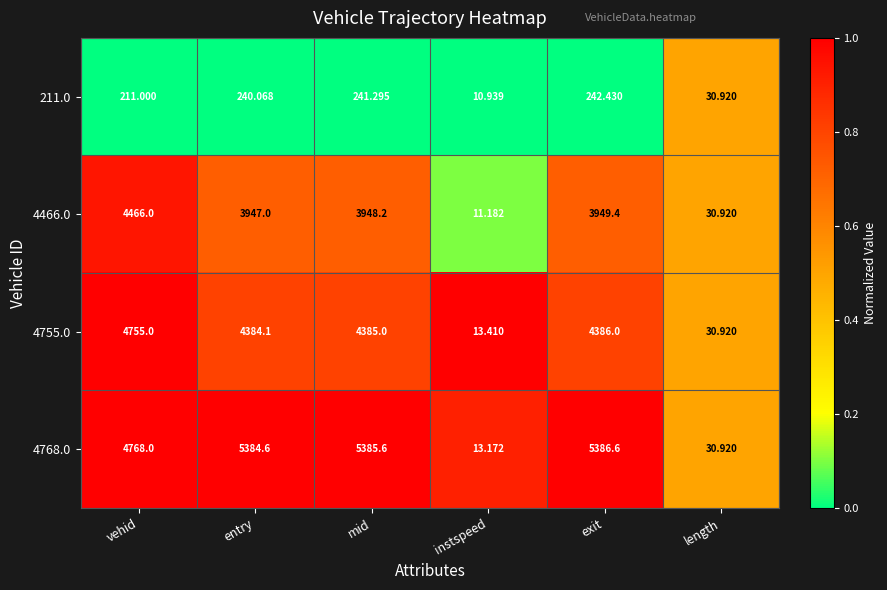

At which category is the sum across all series the highest?

vehid